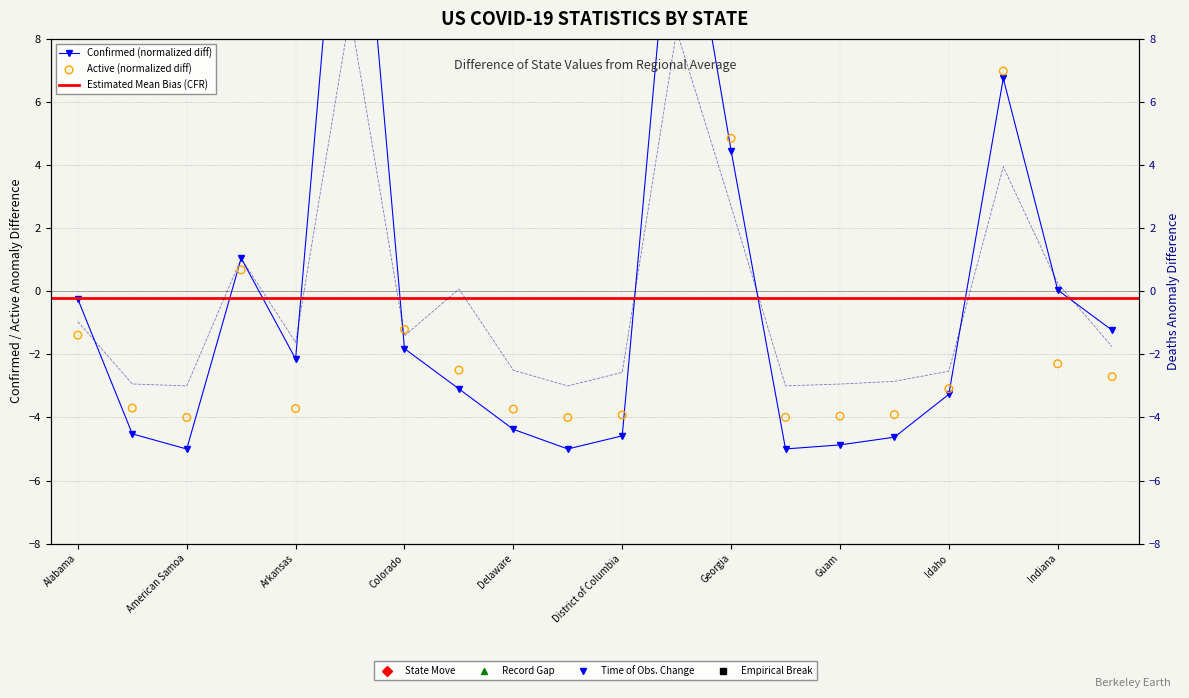

At how many categories does at least one series exceed 14?

2